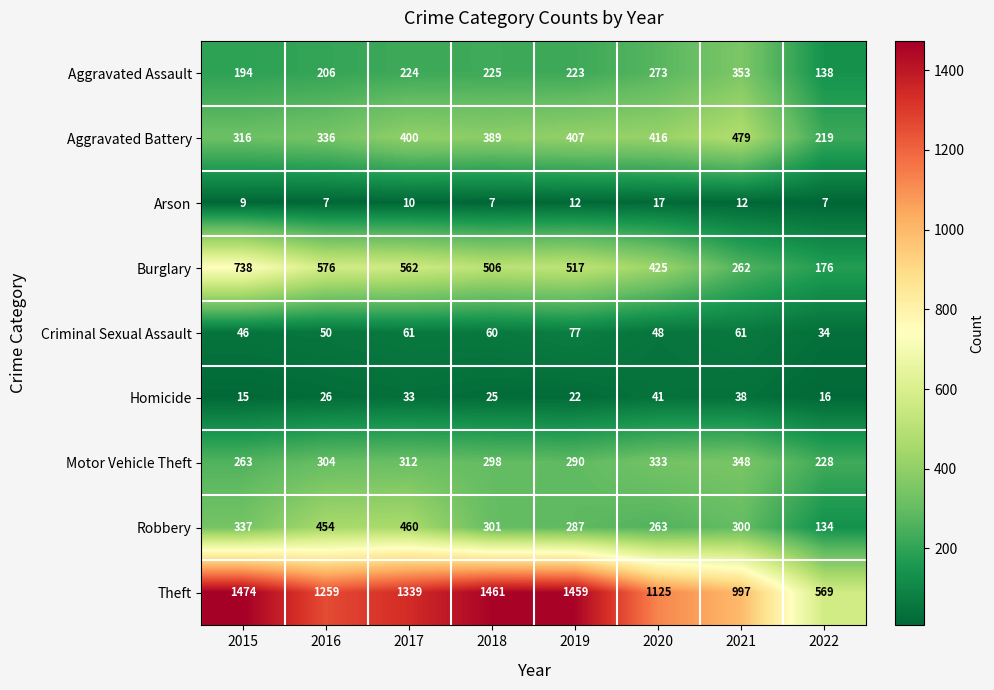

What is the difference between the Robbery values at 2017 and 2022?

326